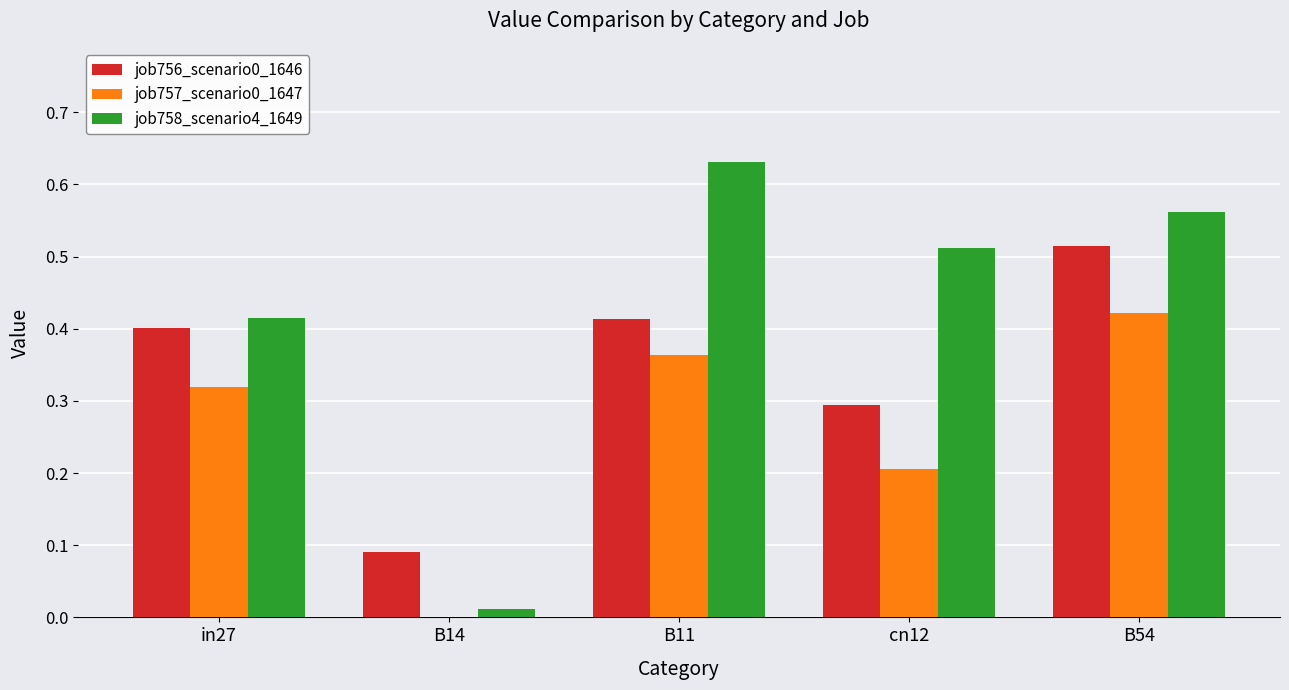

Is the value of job757_scenario0_1647 at B54 greater than the value of job758_scenario4_1649 at B54?

No